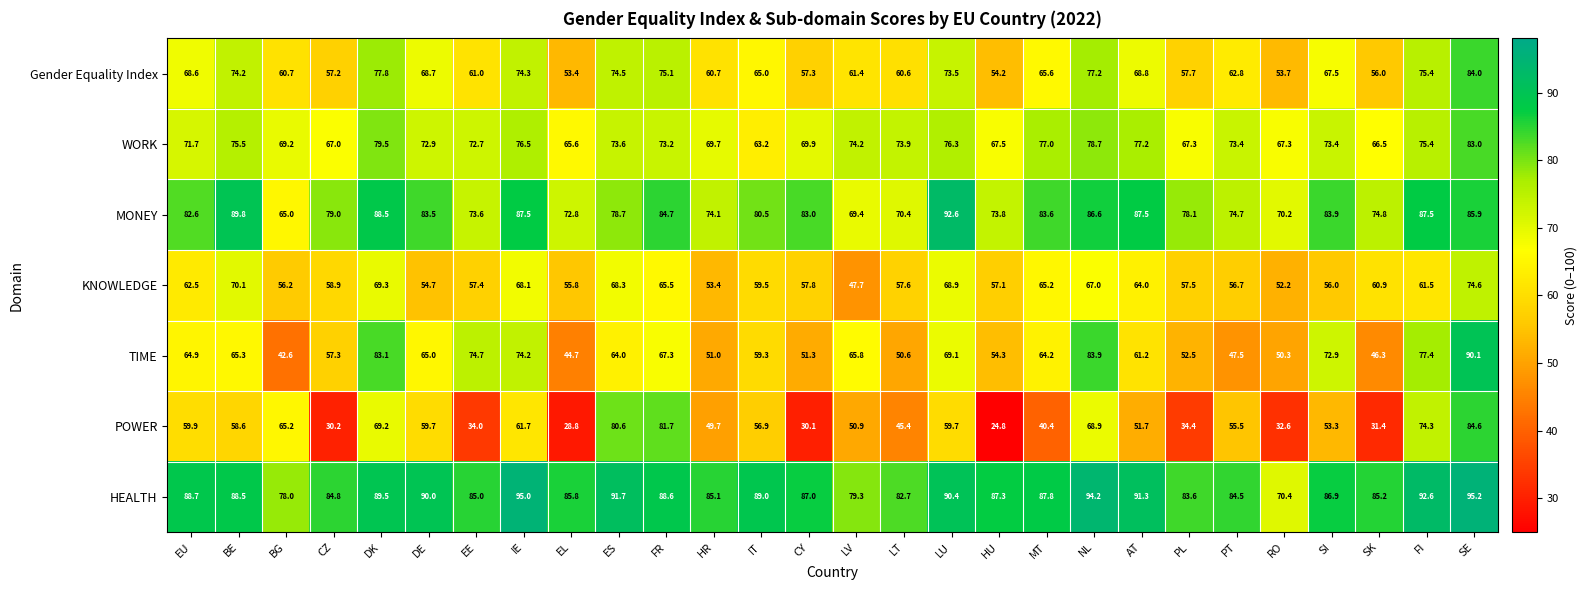

What is the approximate value of MONEY at EL?

72.8